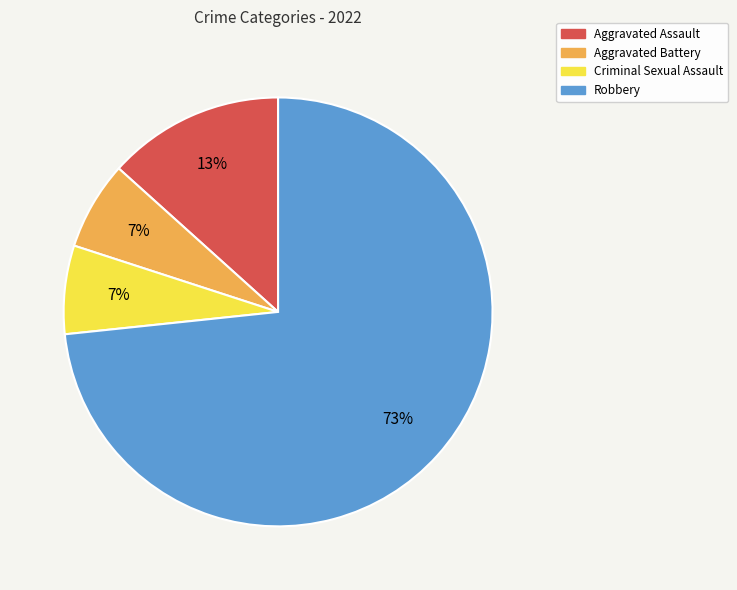

The Aggravated Battery slice represents 7% of the pie. True or false?

True